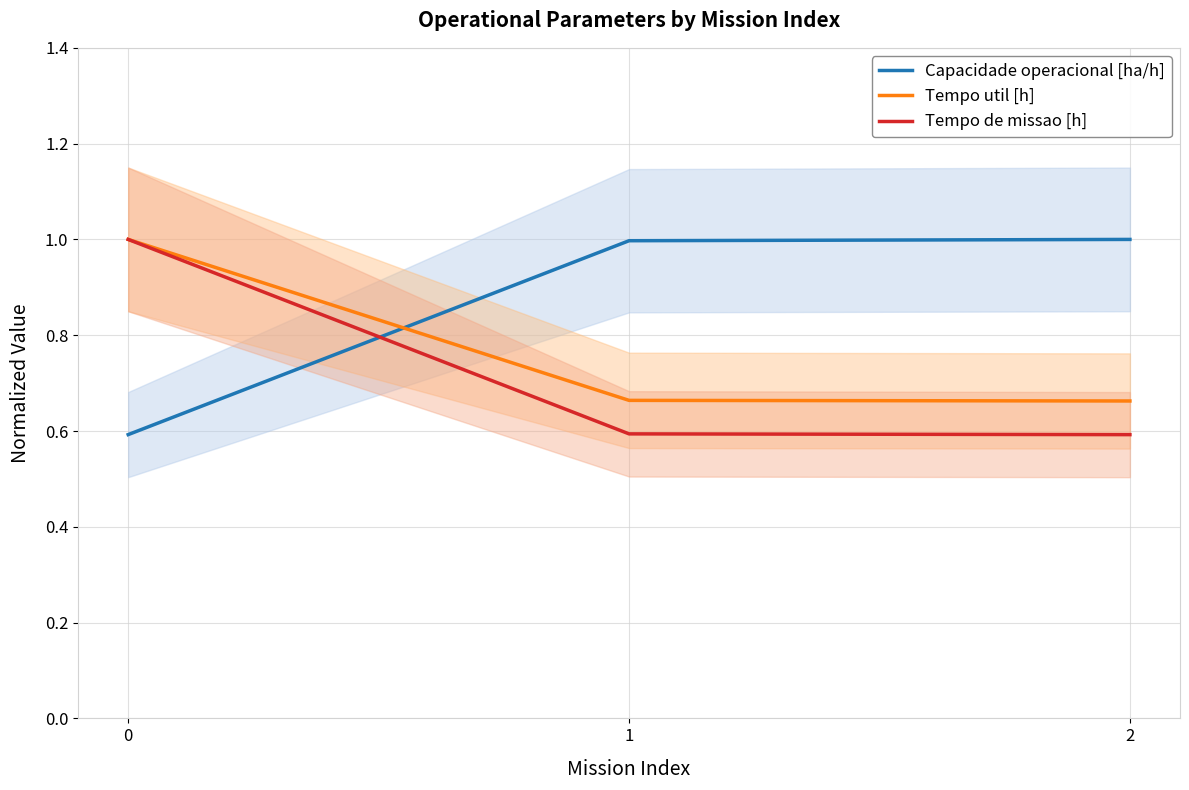

What is the average value of the Tempo de missao [h] series?

0.7